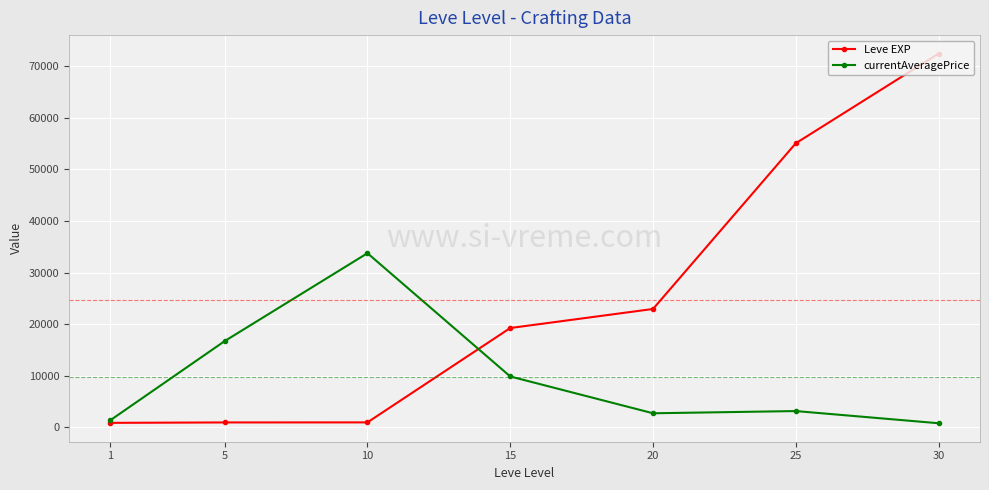

Which series has the widest spread of values?

Leve EXP